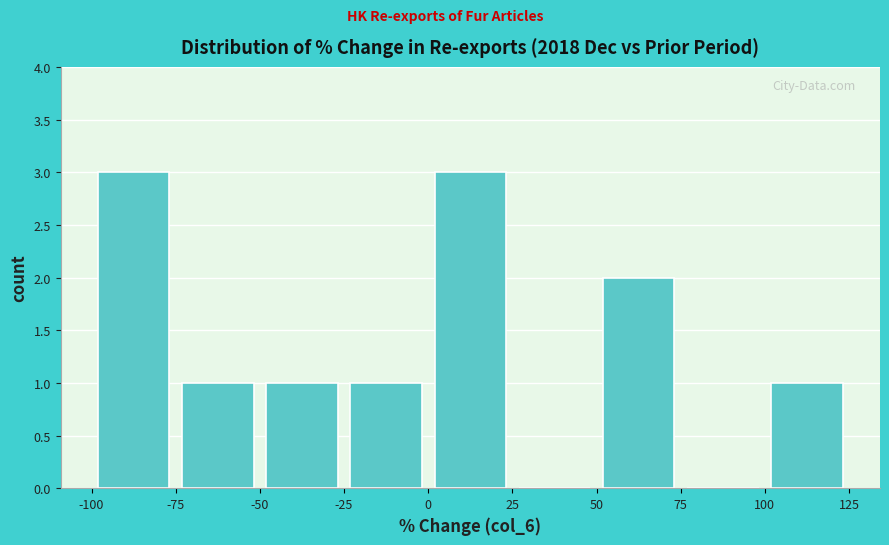

How tall is the bar that spans -100 to -75 on the x-axis? The values are not printed on the chart, so give them approximately, as read against the axis.

3